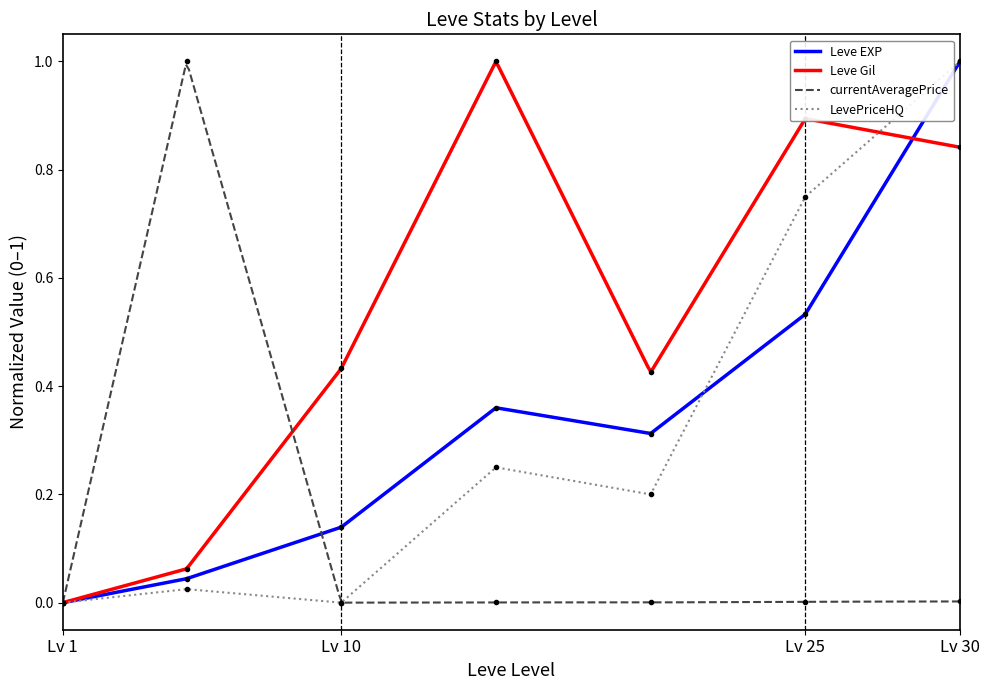

In Leve EXP, how many points are higher than both neighbors (excluding endpoints)?

1